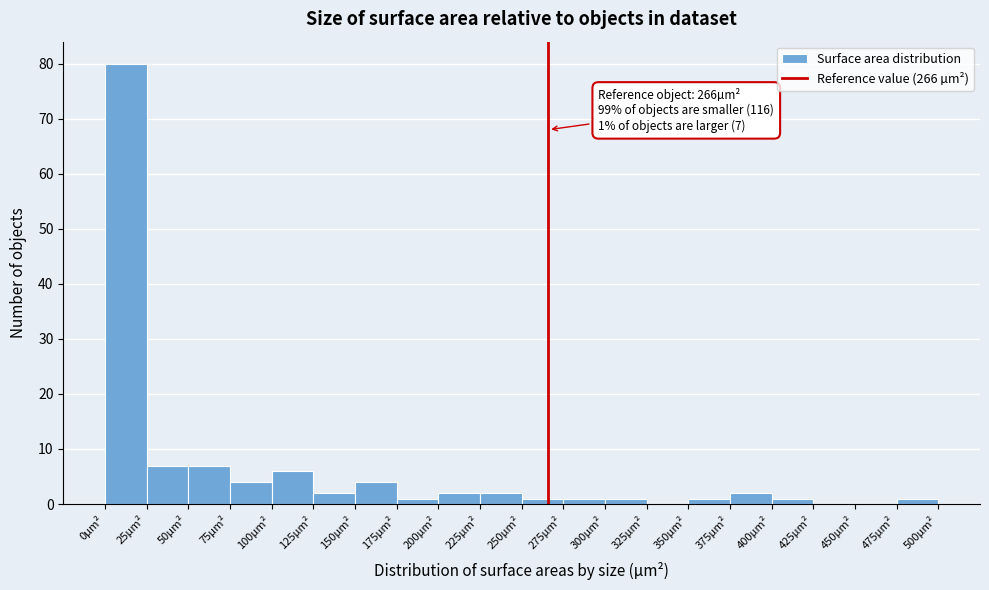

Over which range of the x-axis is the bar tallest?

0 to 25